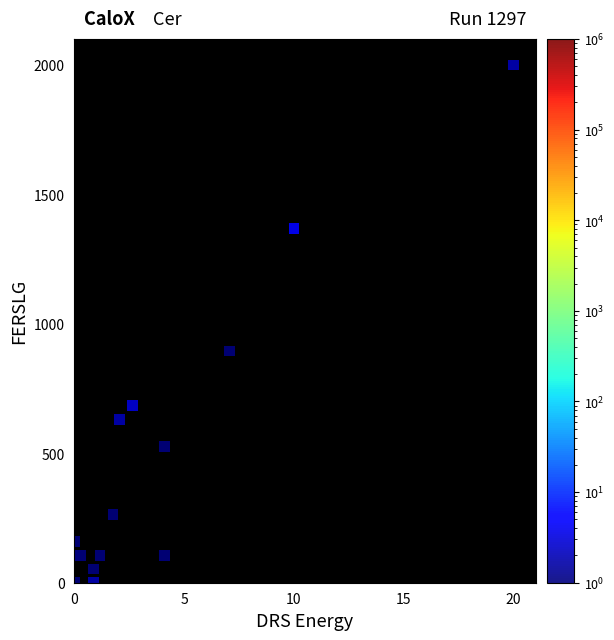

What Y value in the scatter plot is closest to 1000?

894.7